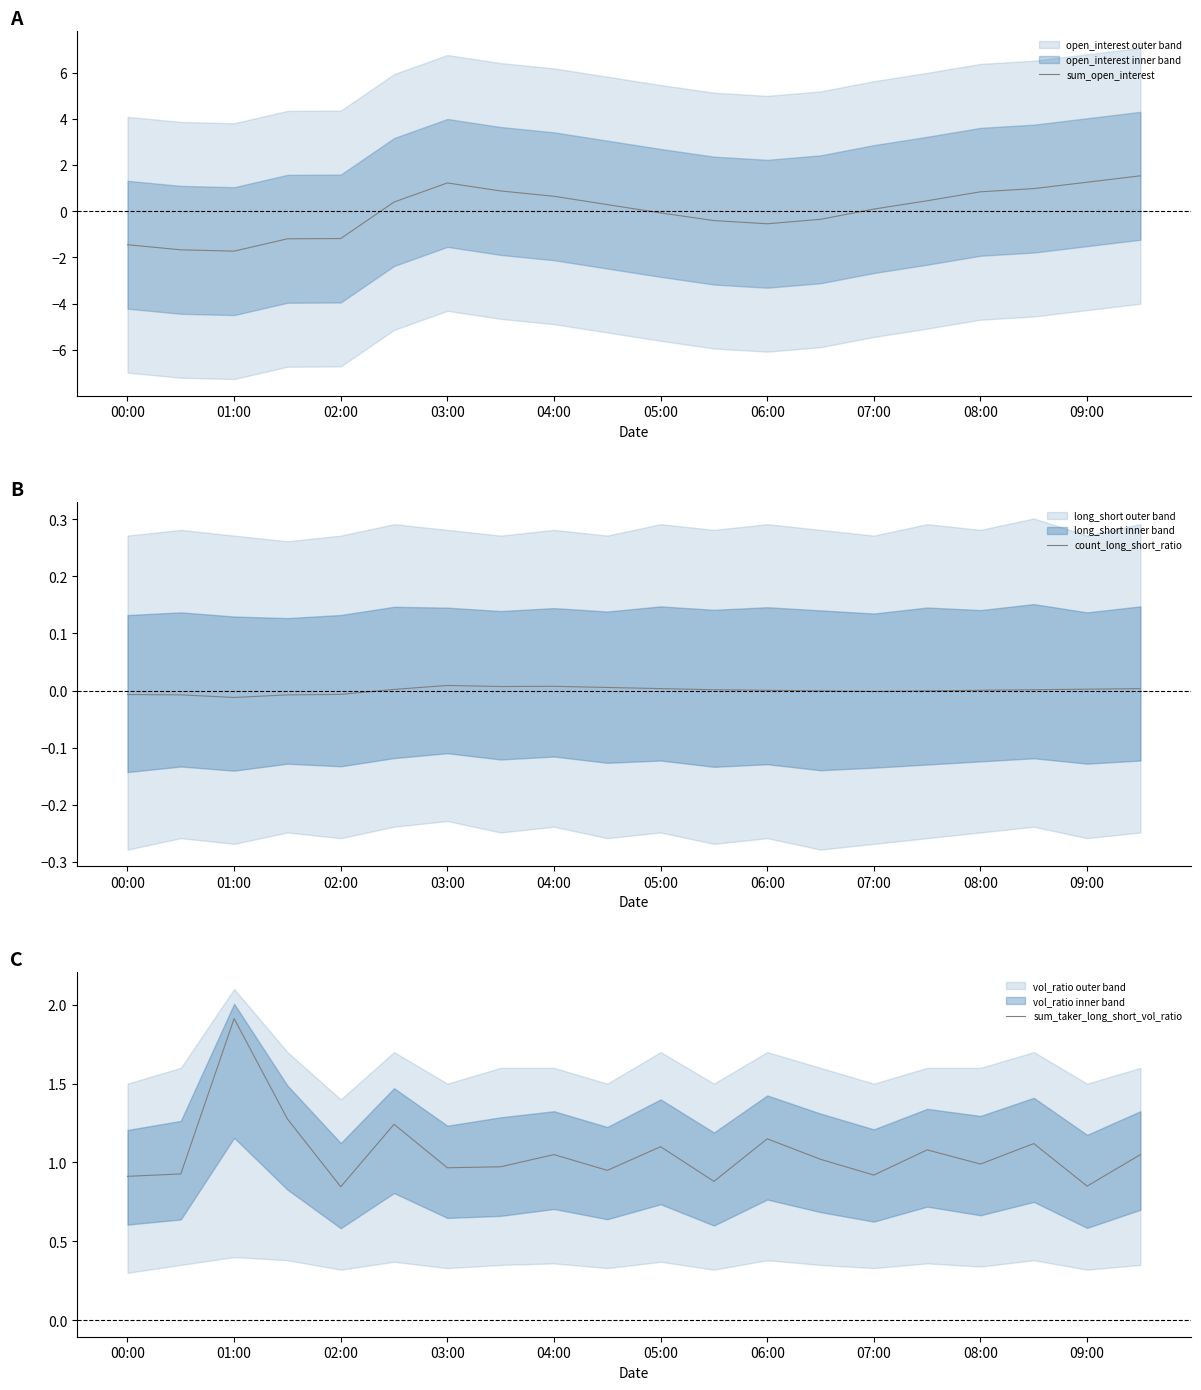

Which category has the highest value in the sum_taker_long_short_vol_ratio series?

01:00